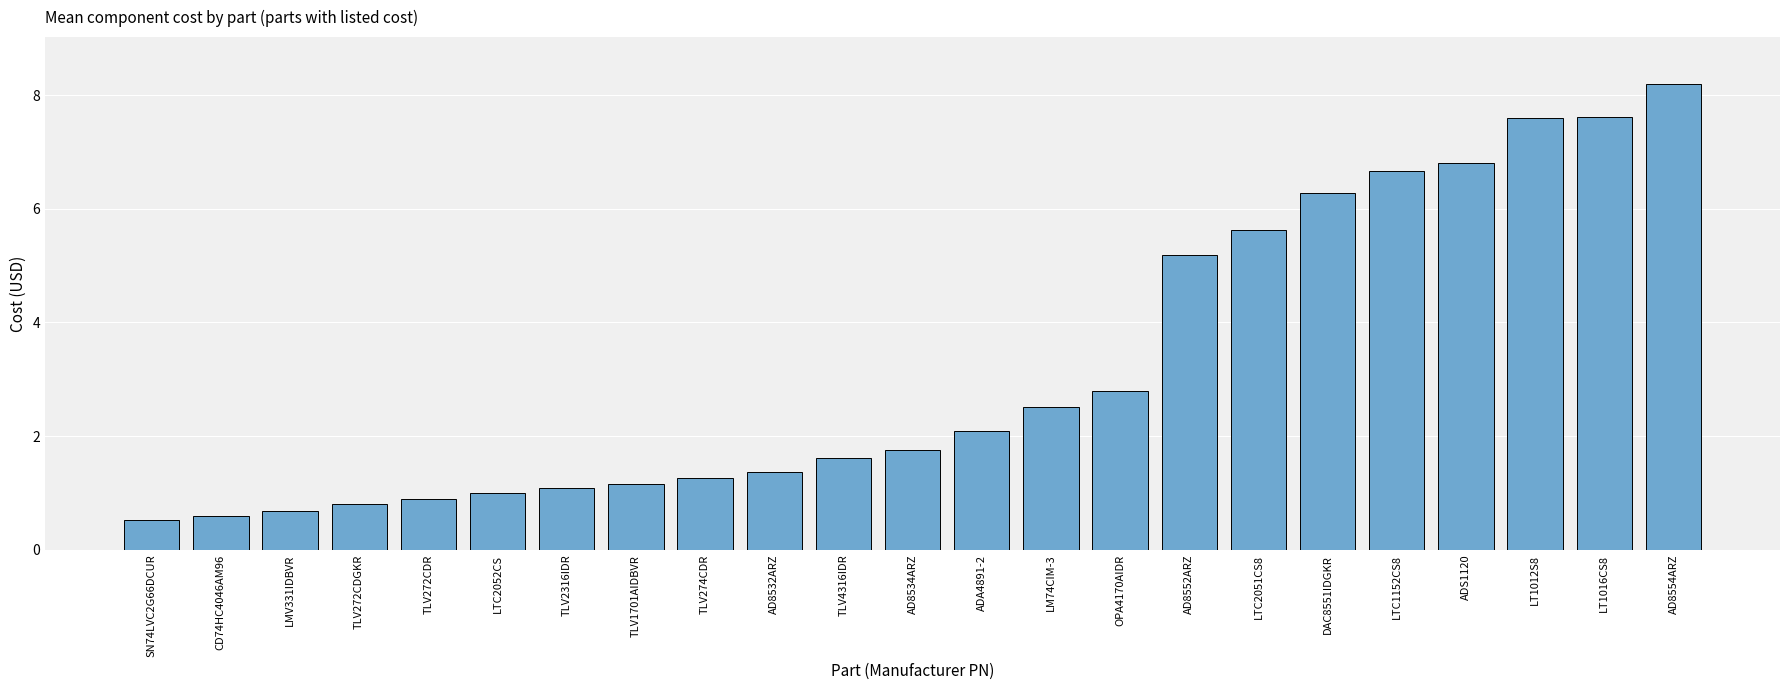

What value does the data have at TLV2316IDR?

1.1